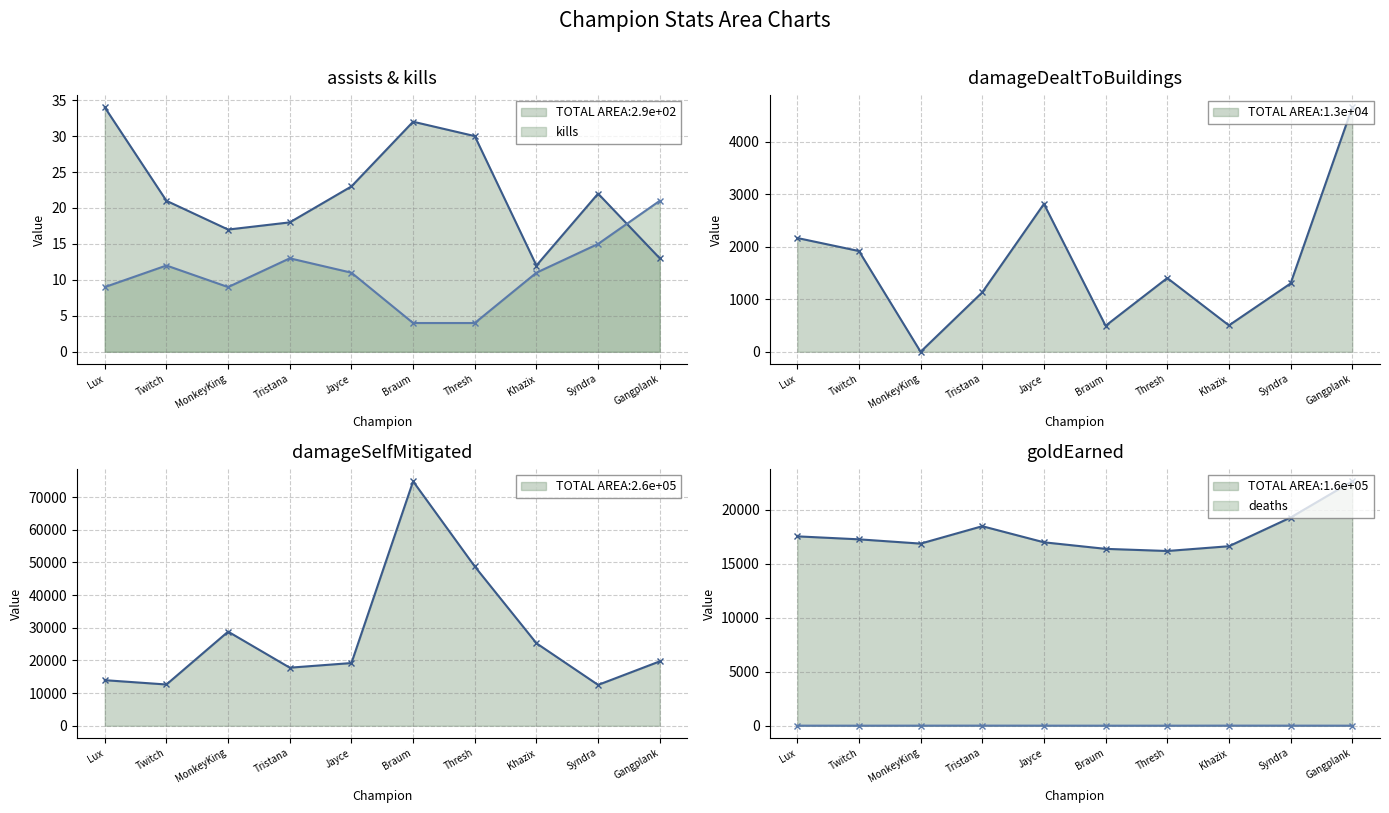

What is the maximum value shown in the chart?

74821